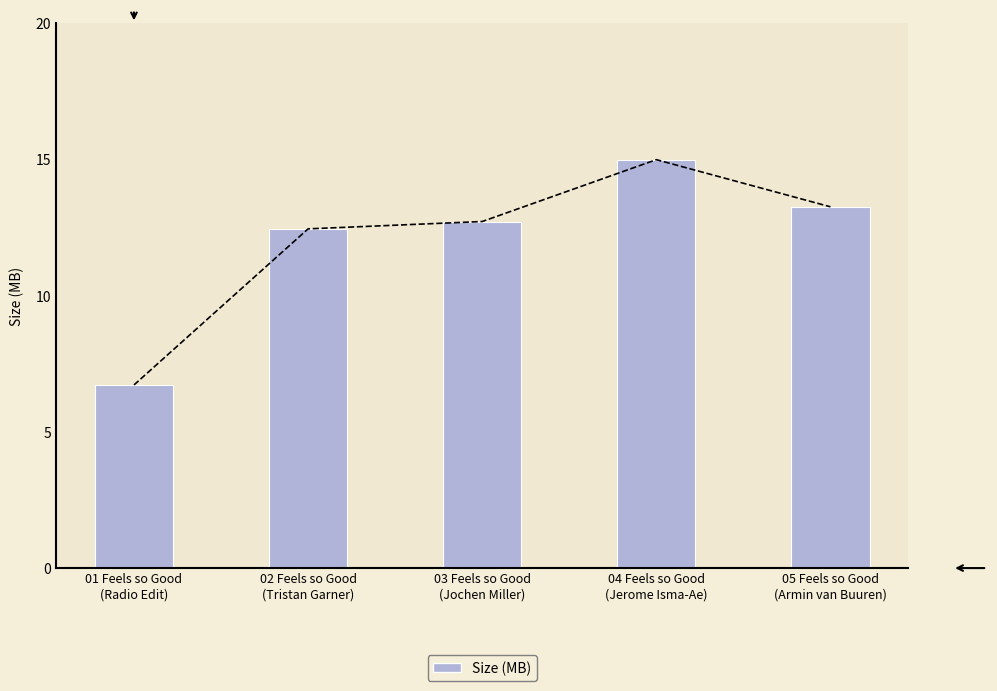

What is the difference between the maximum and second lowest values?

2.5